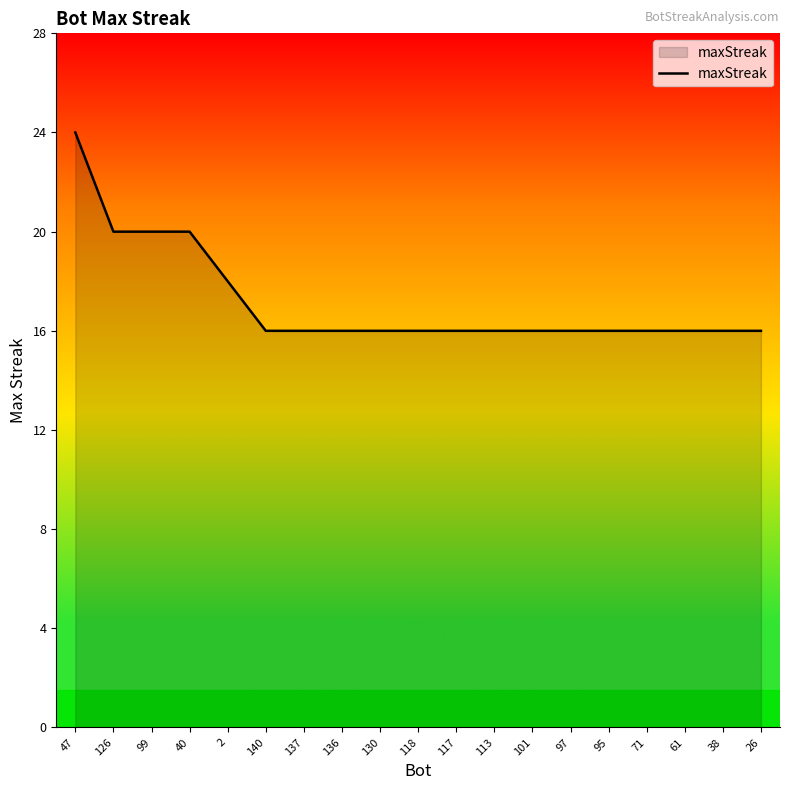

Is it true that the value at 99 is 20?

True